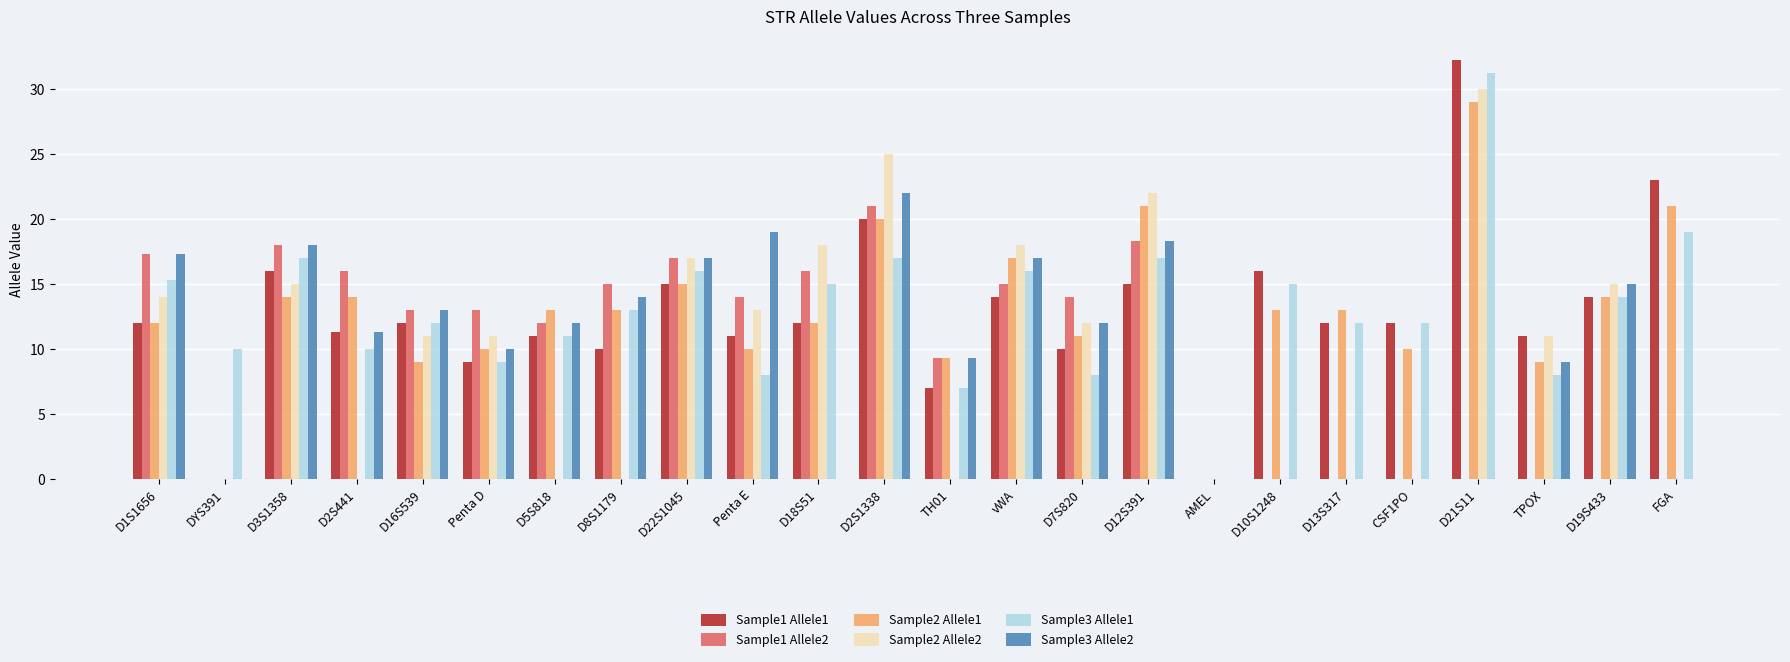

Are the bars horizontal?

No